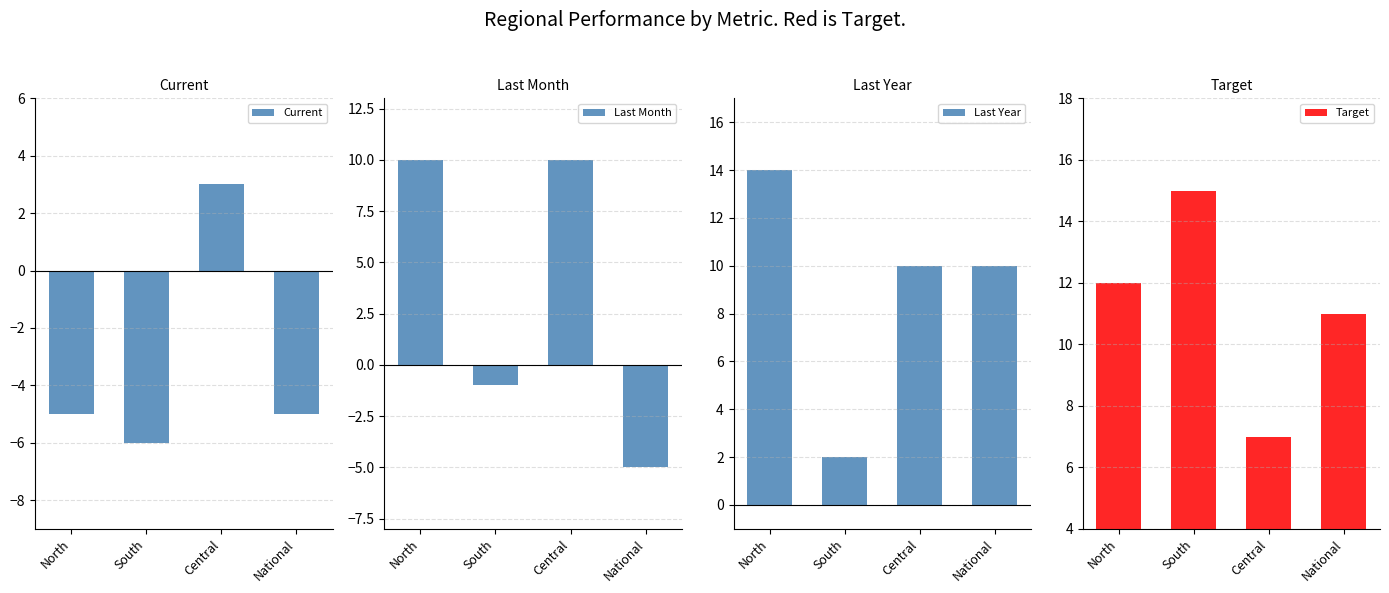

What is the value of the Last Month bar at the 4th from the left?

-5